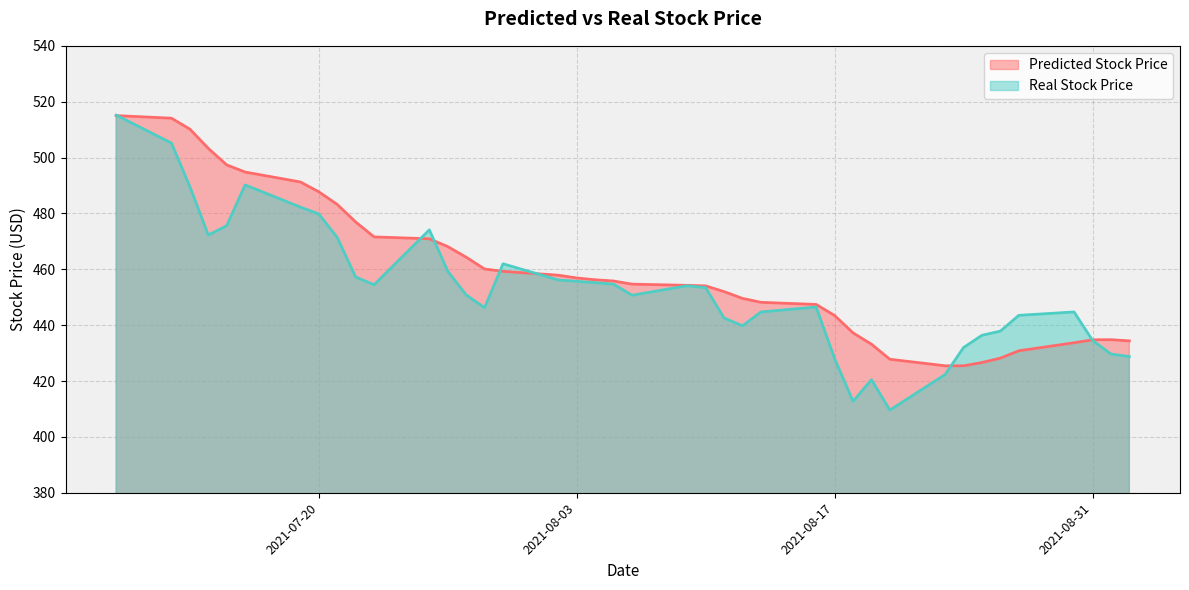

How many times do Predicted Stock Price and Real Stock Price cross each other?

7